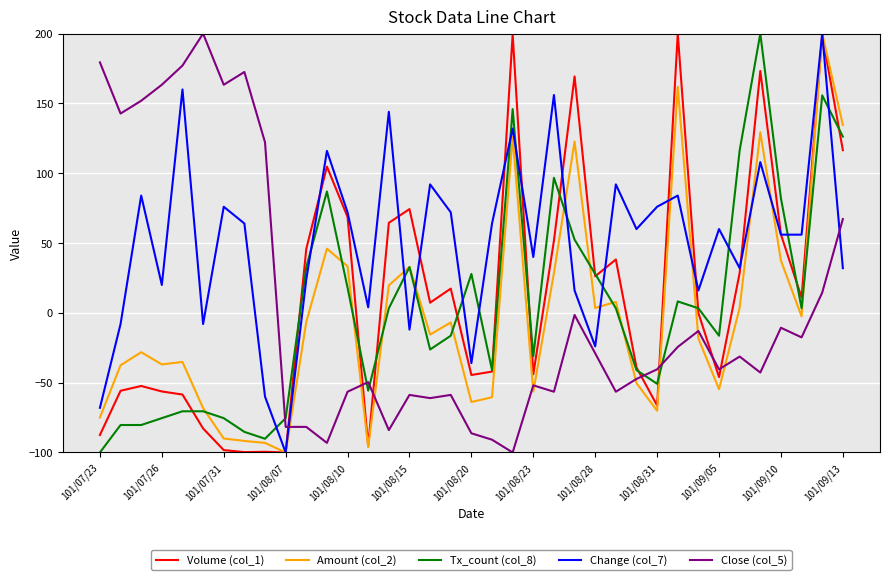

Which series has the largest total across all categories?

Change (col_7)